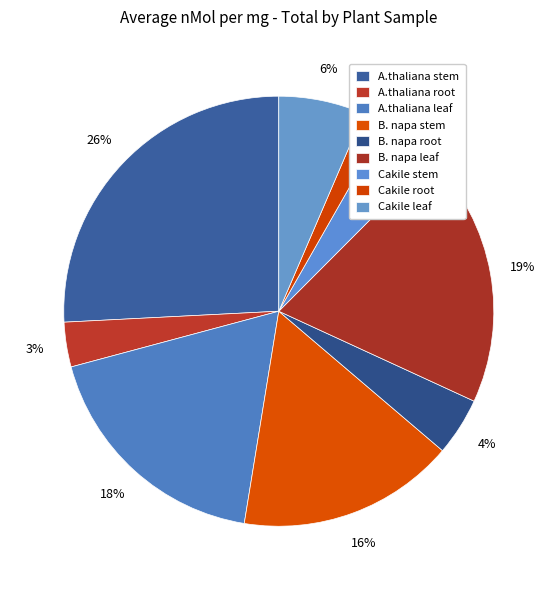

What is the largest slice in the pie chart?

A.thaliana stem